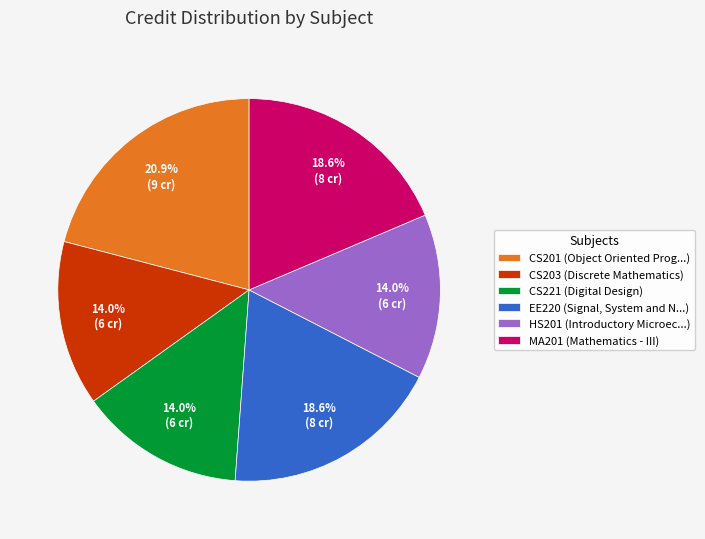

Which slice is the largest?

CS201